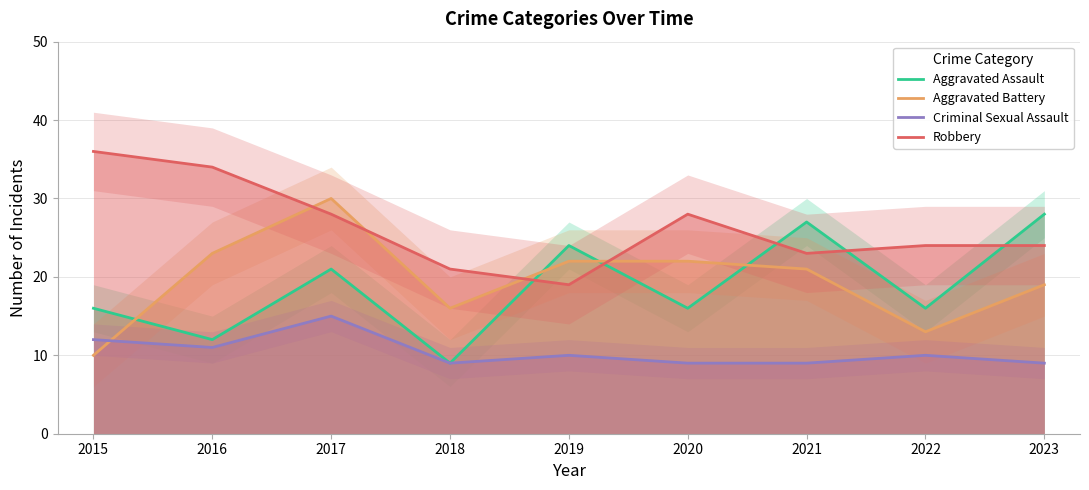

What is the value of the Aggravated Battery point at the 1st from the left?

10